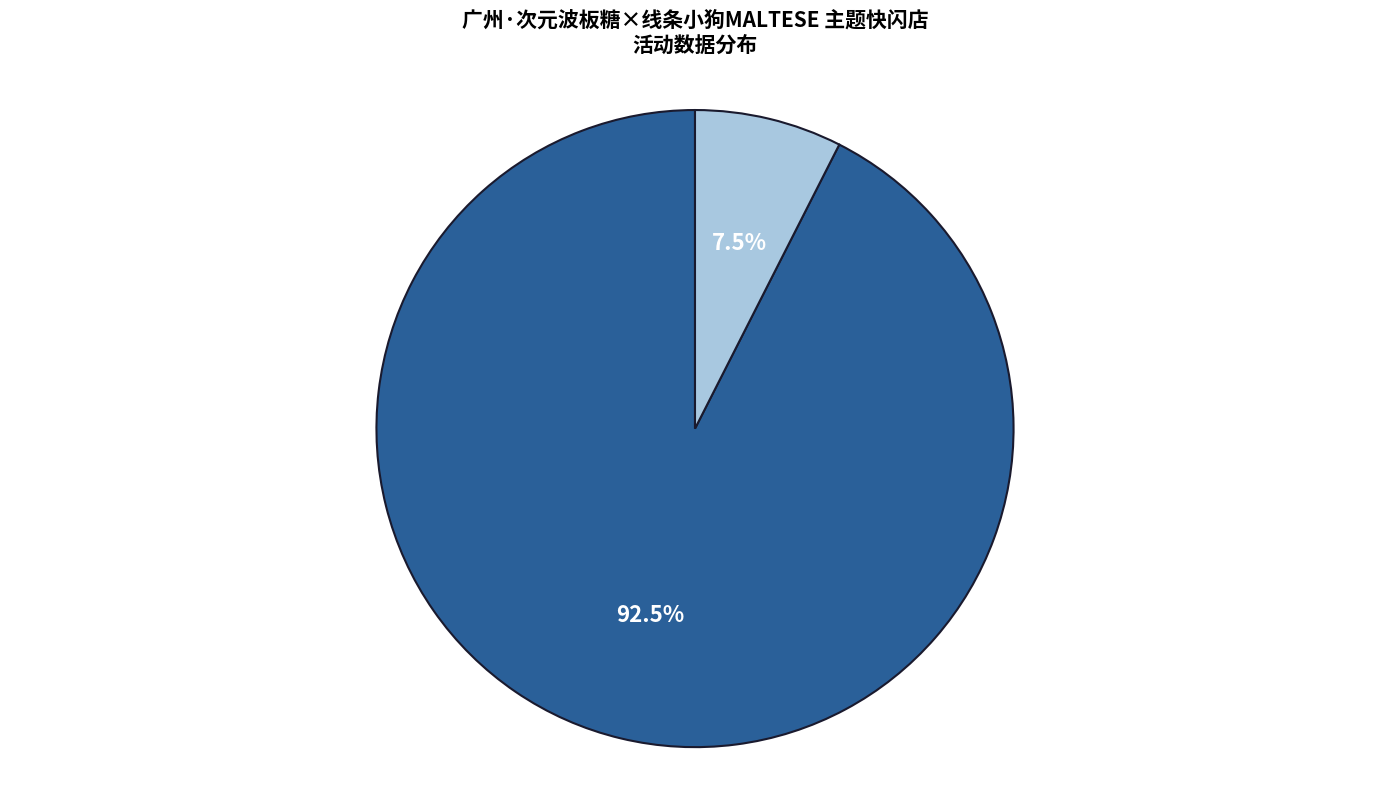

Is there a majority slice in this chart?

Yes